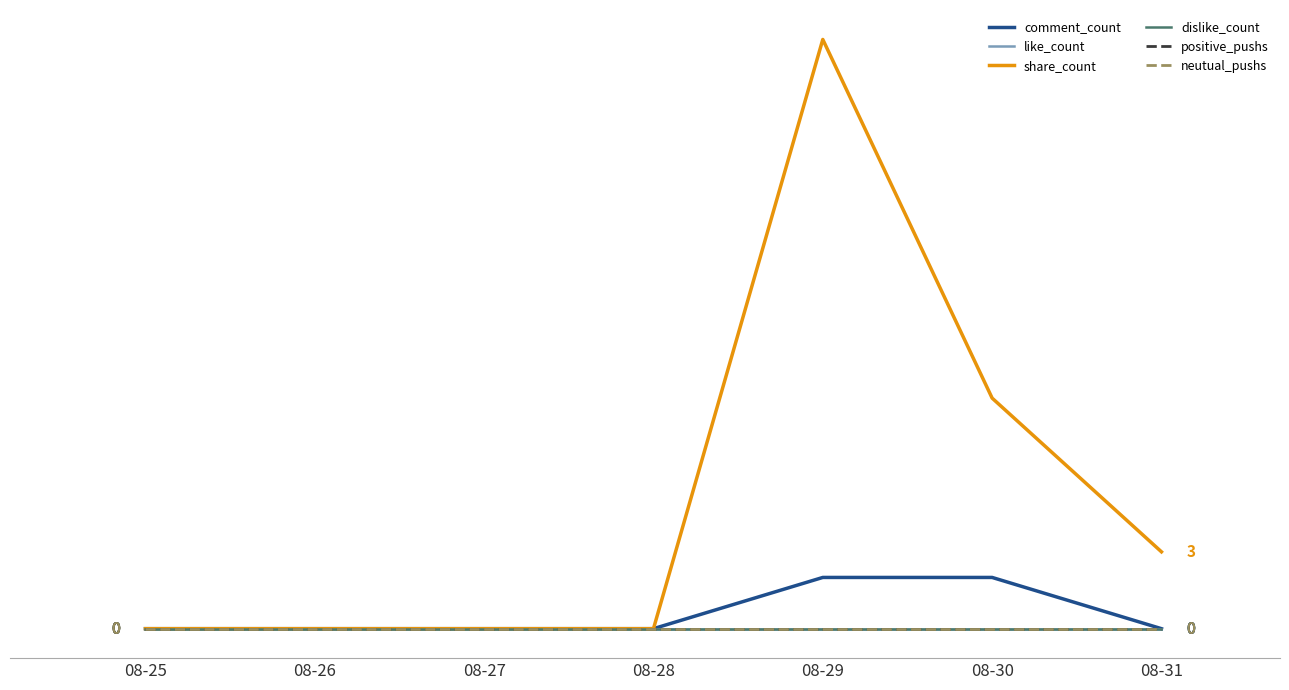

How many lines are shown in the chart?

6